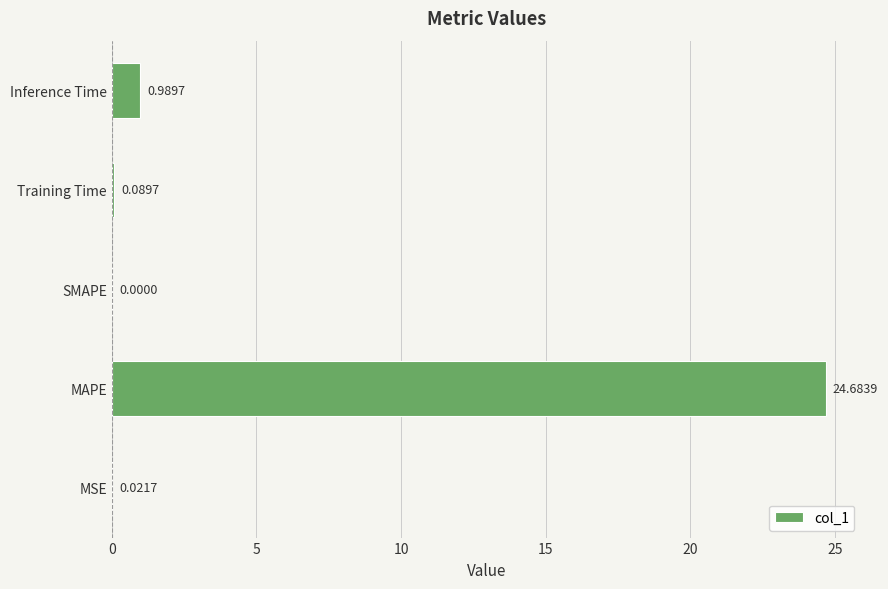

At which category does the chart reach its peak across all series?

MAPE